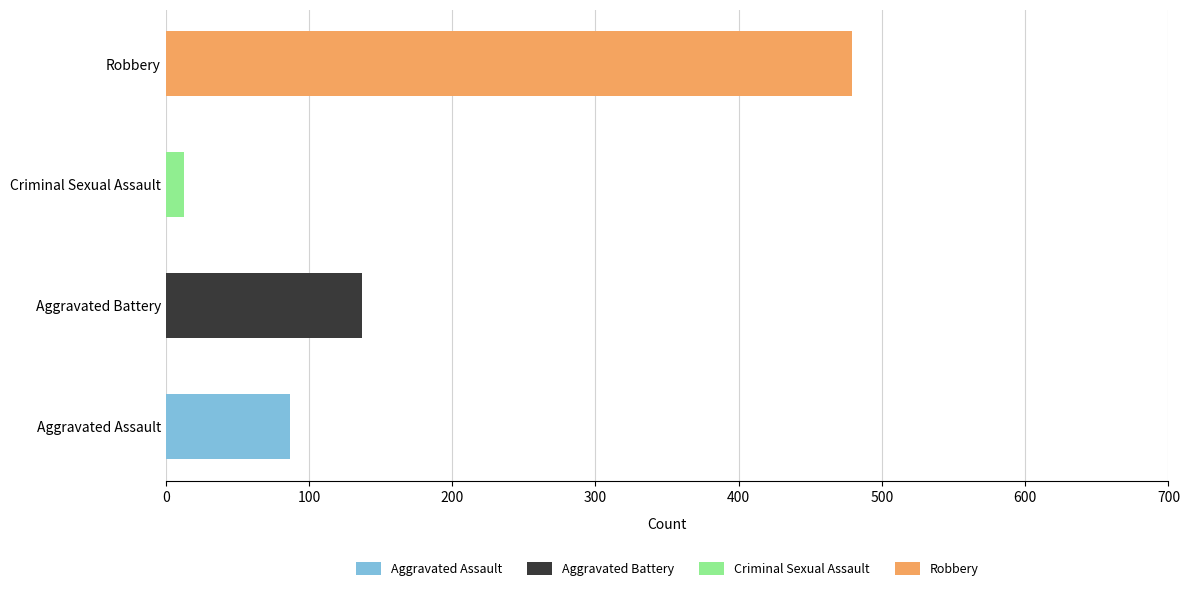

Which series has the largest total across all categories?

Robbery